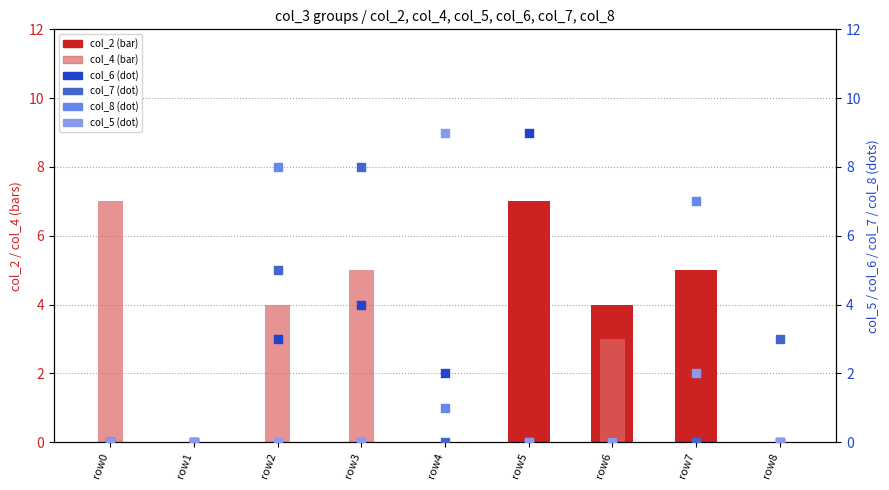

At how many categories does at least one series exceed 0?

8